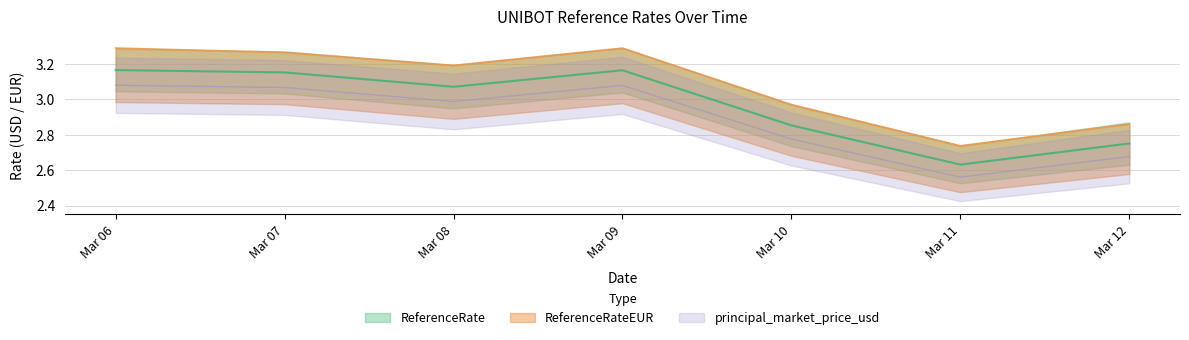

How many data points in principal_market_price_usd are less than 3?

3